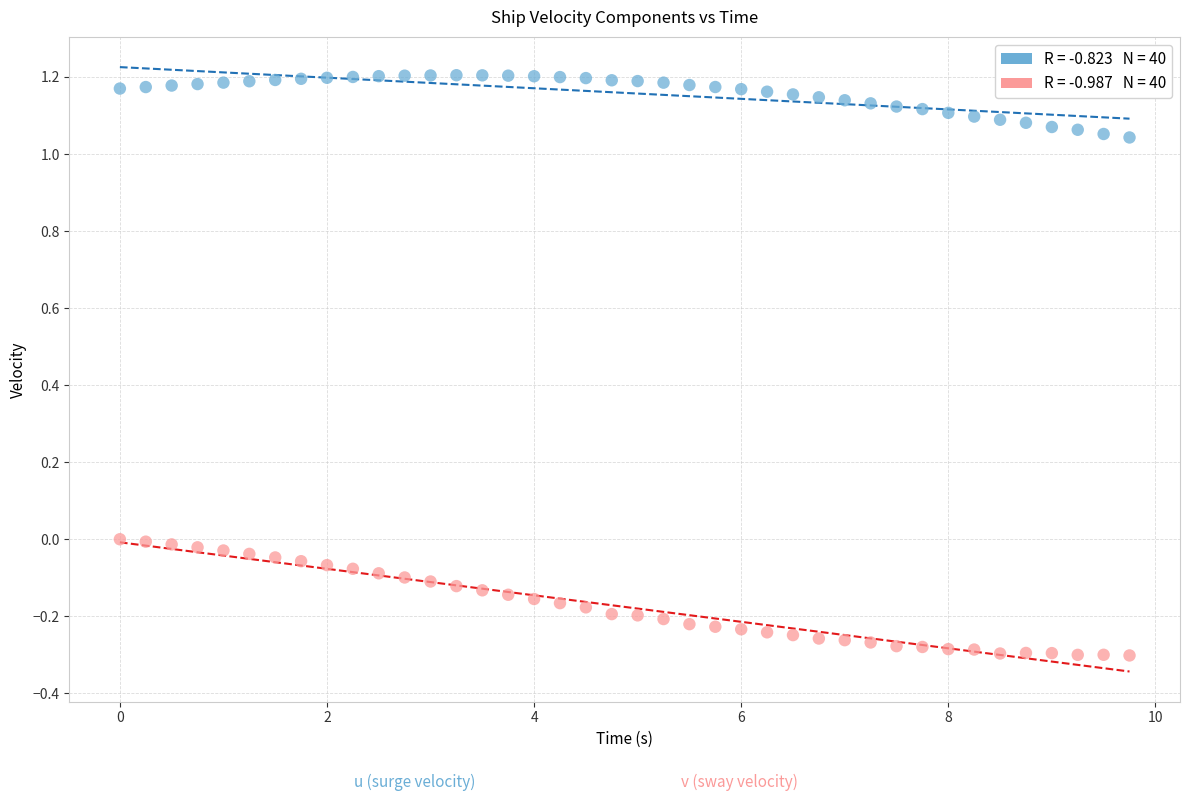

Across all data points, what is the range of X values (max minus min)?

9.8